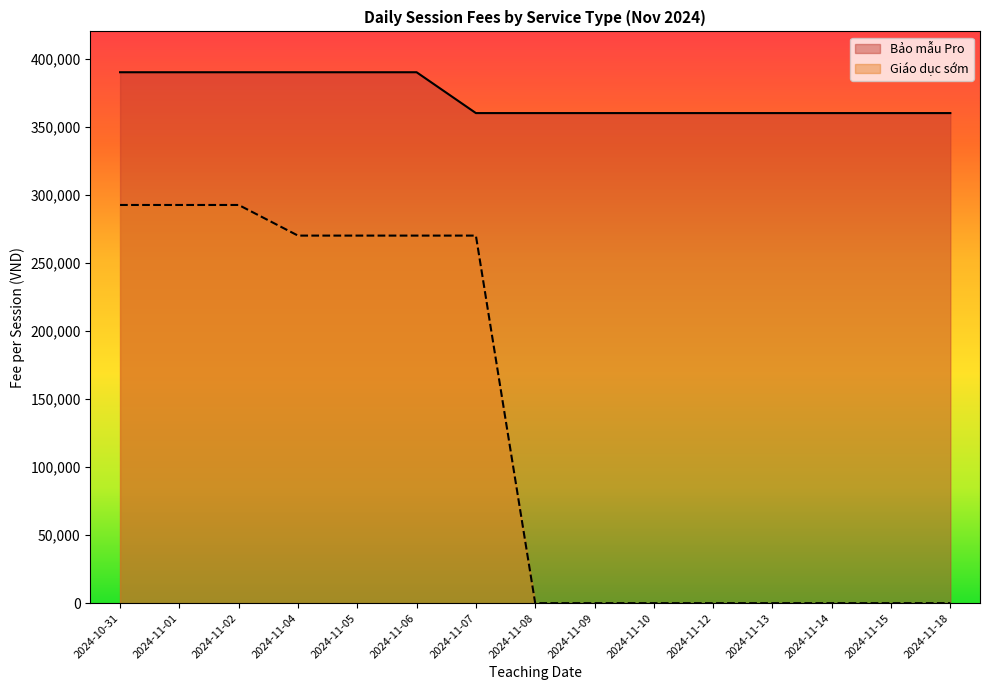

Does the chart display data point markers on the line(s)?

No